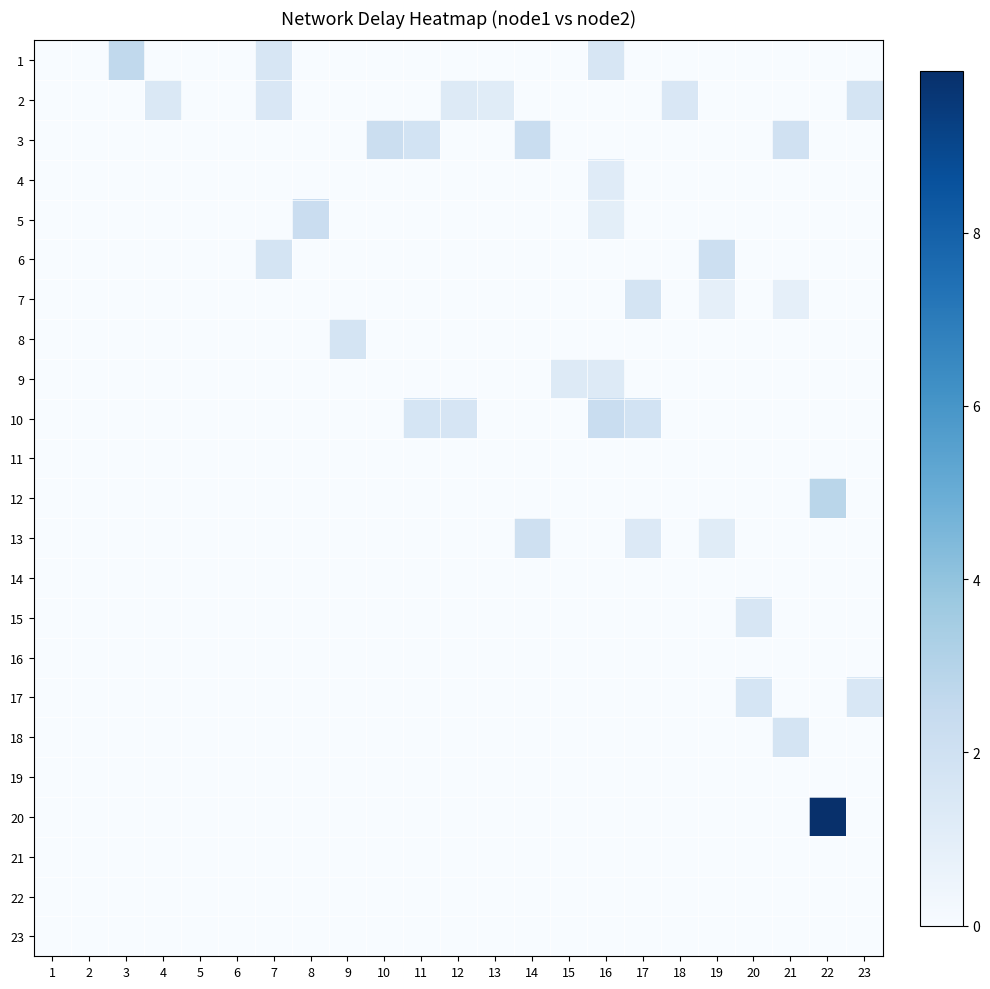

Which category has the highest value across all series?

22